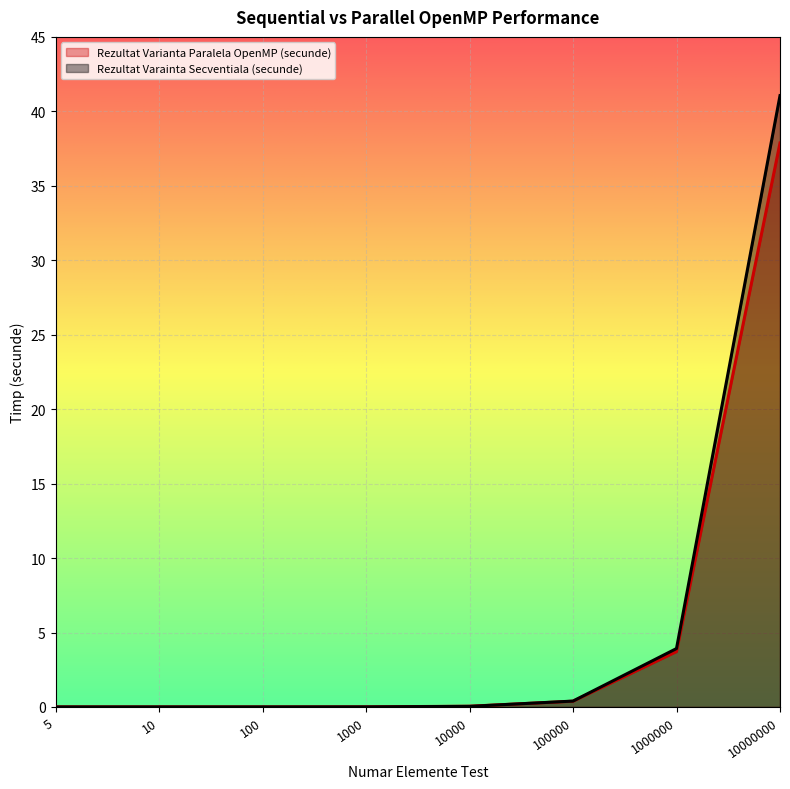

Which series has the largest range (max minus min)?

Rezultat Varainta Secventiala (secunde)